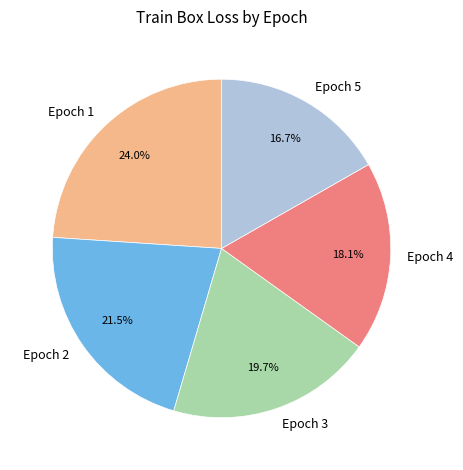

To the nearest percent, what is the combined percentage of Epoch 3 and Epoch 5?

36%